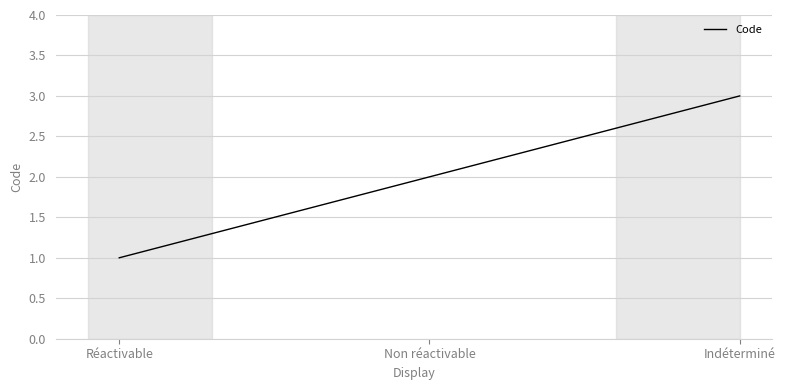

Which label corresponds to the smallest value in the chart?

Réactivable